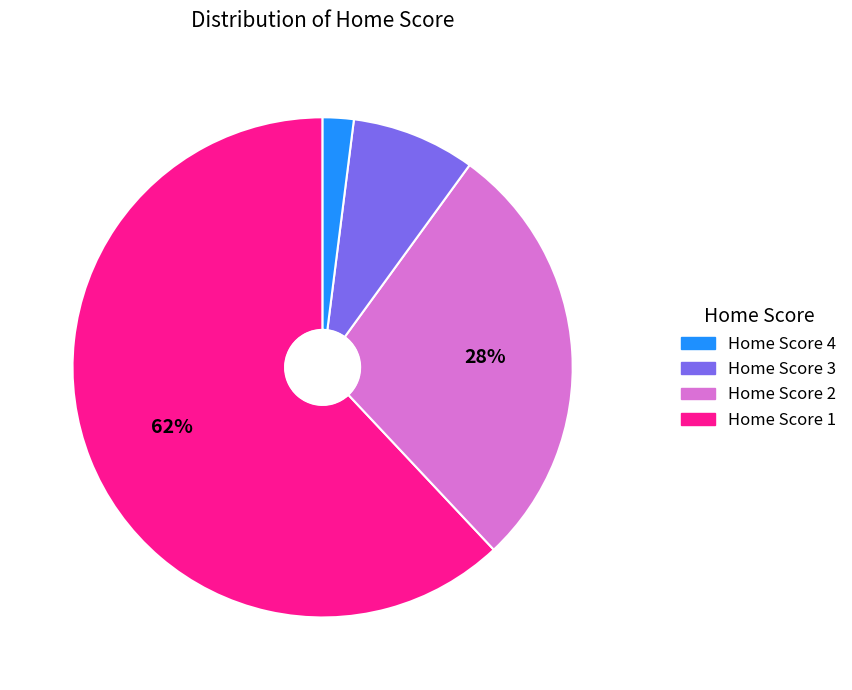

How many slices are in this pie chart?

4